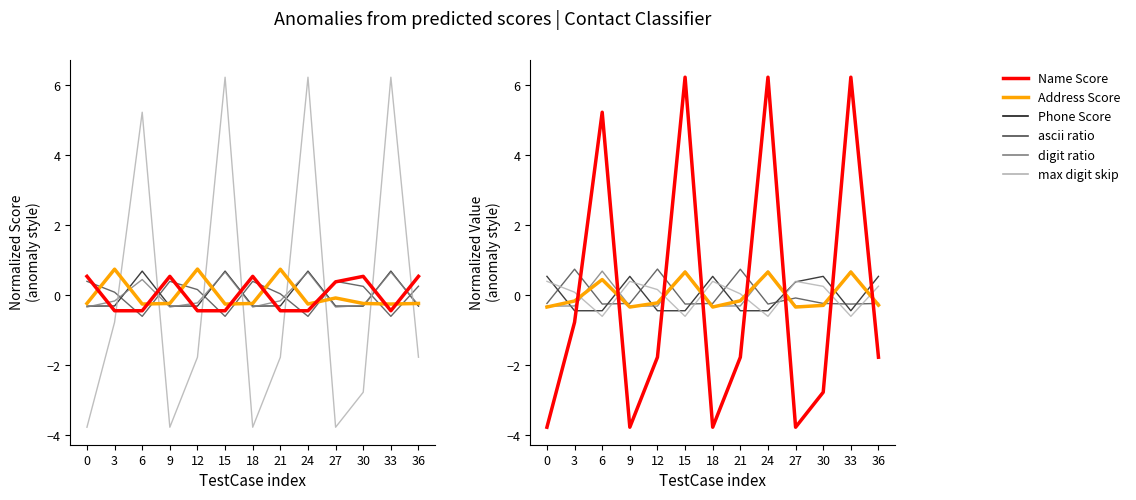

The value of Phone Score at 18 is -0.3. True or false?

True